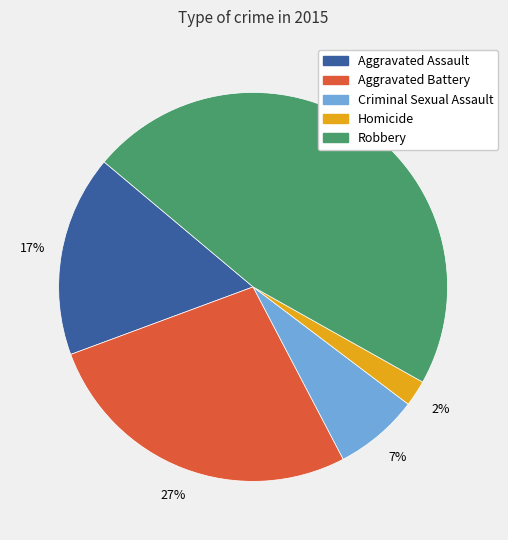

Count the number of slices in the pie.

5